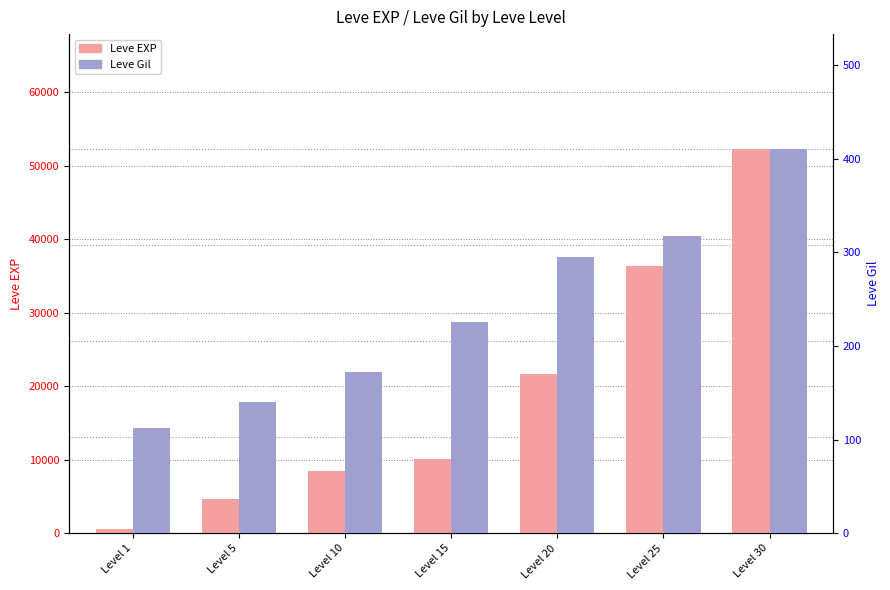

Does the chart contain stacked bars?

No